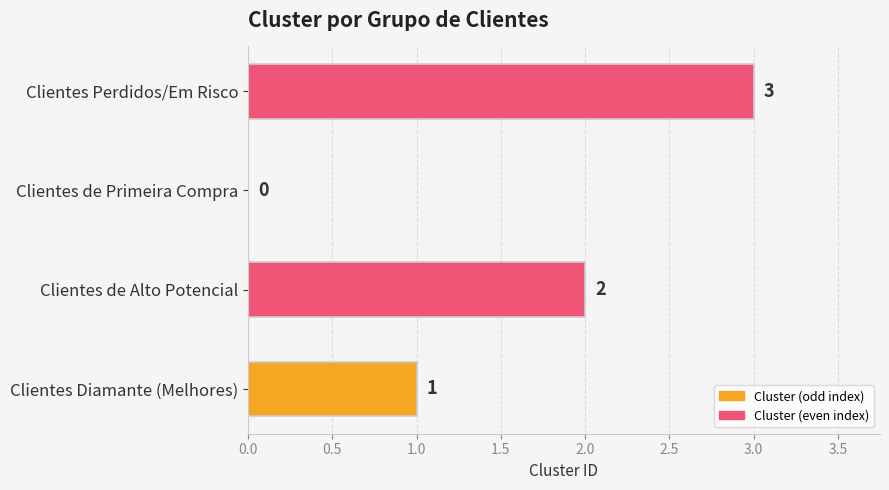

Count the number of data series in this chart.

1